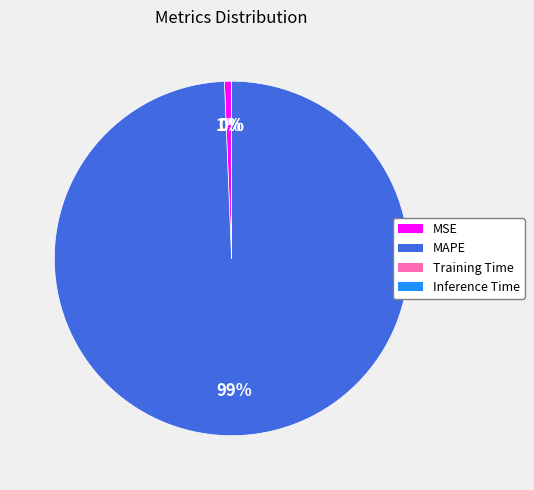

Do MSE and MAPE together represent more than half of the pie?

Yes